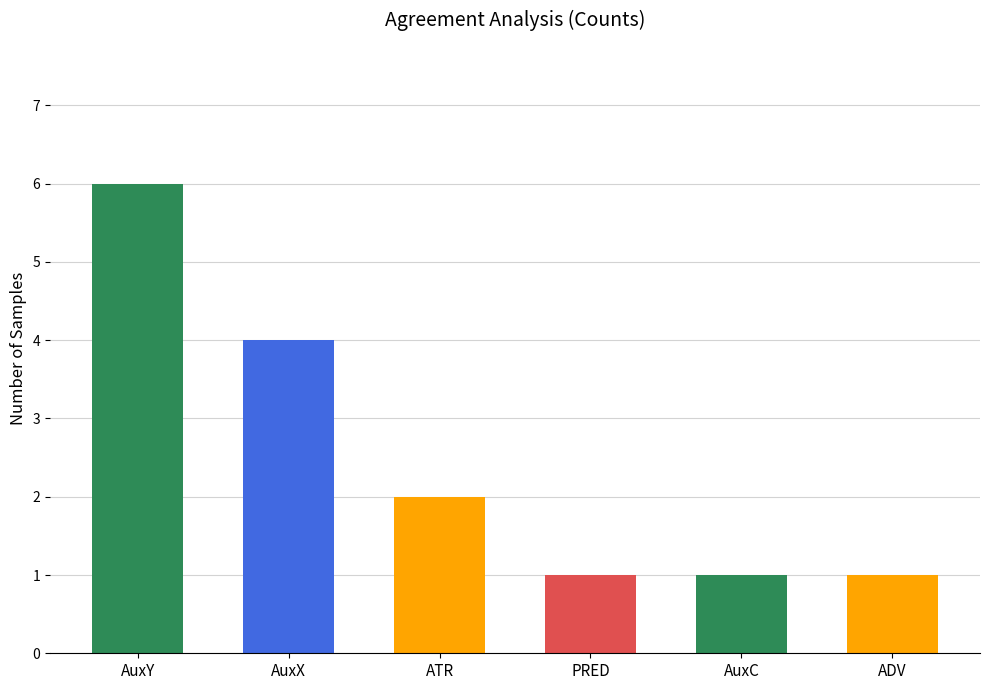

Between AuxC and AuxX, which is larger?

AuxX